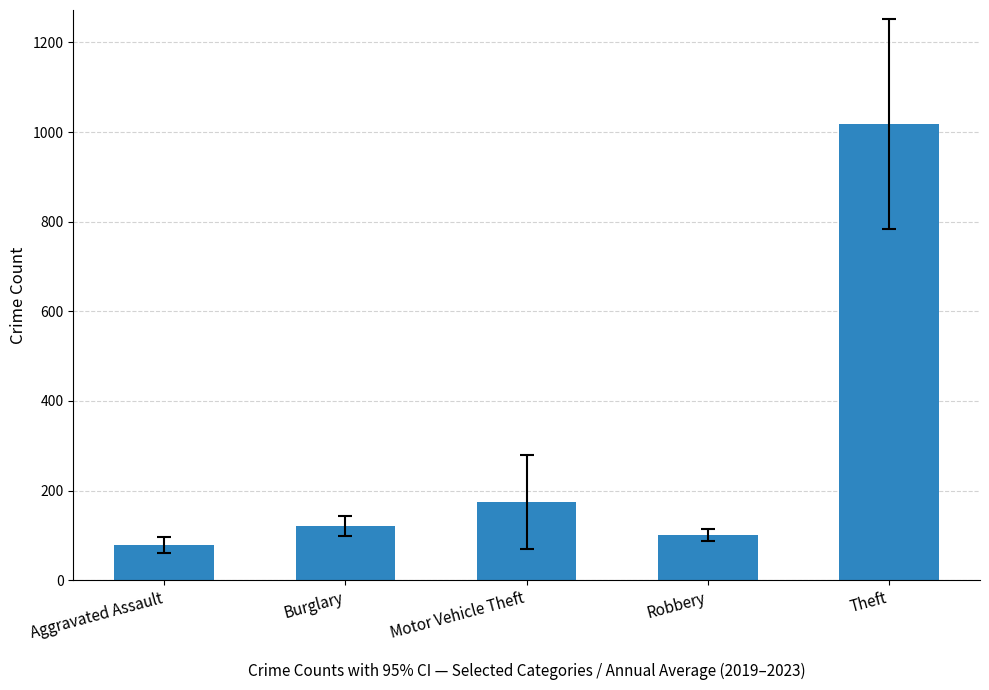

What is the value of the 5th bar from the left?

1018.0